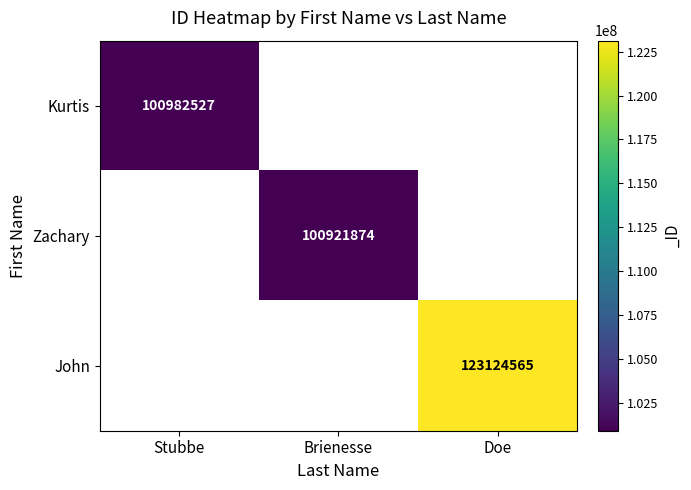

Which has a higher value, Stubbe or Doe?

Doe